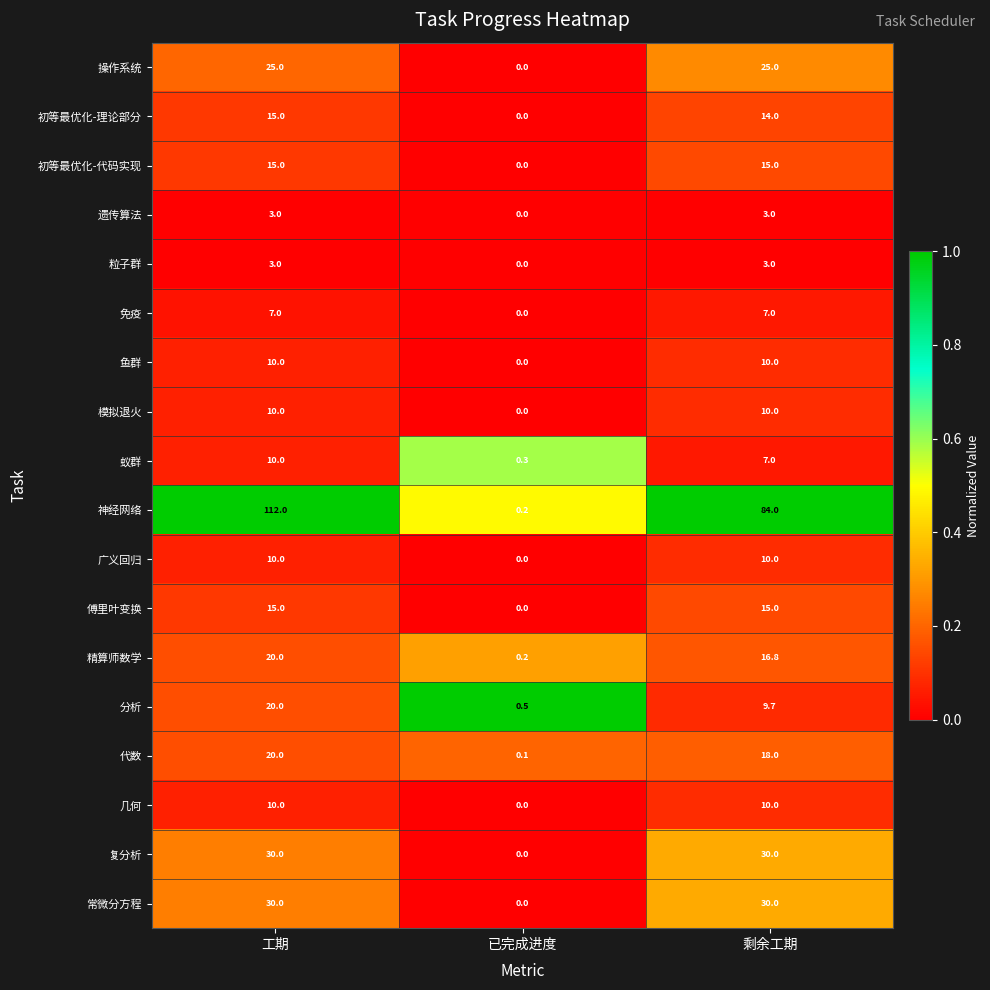

The value of 免疫 at 工期 is 9.8. True or false?

False